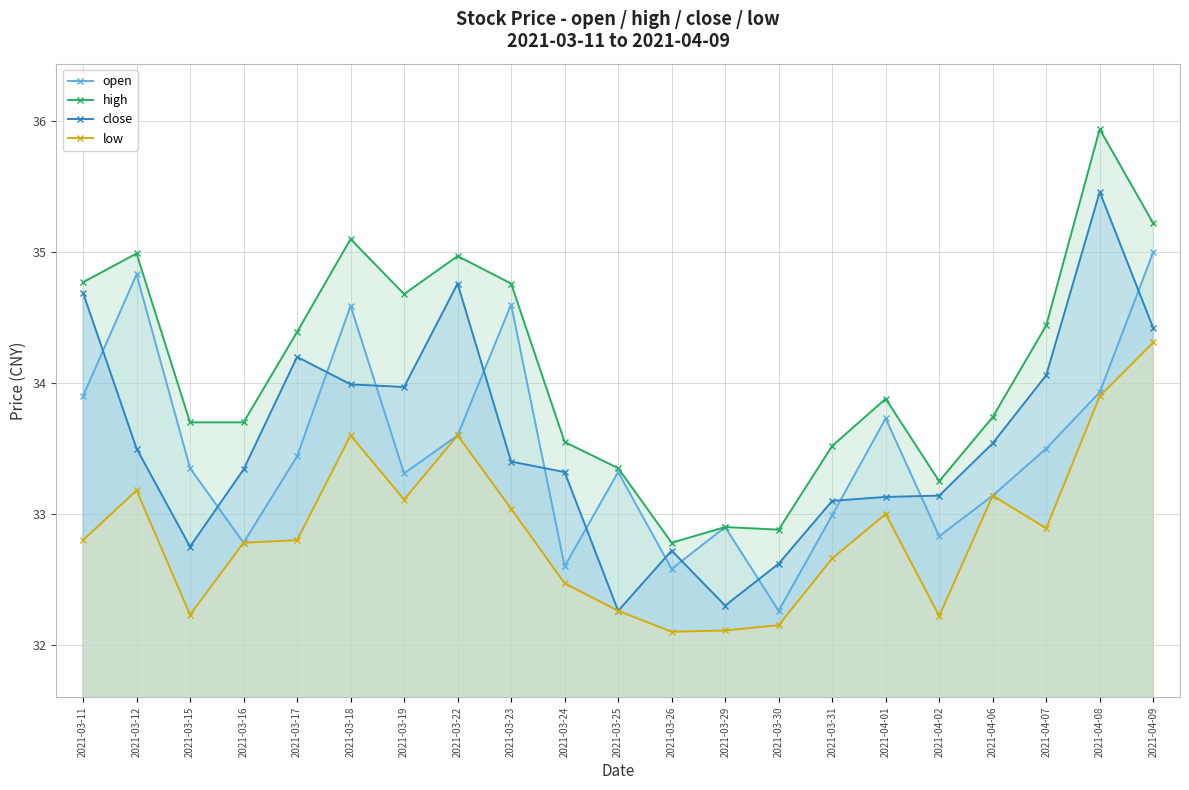

True or false: low has more than 1 points higher than both neighbors.

True